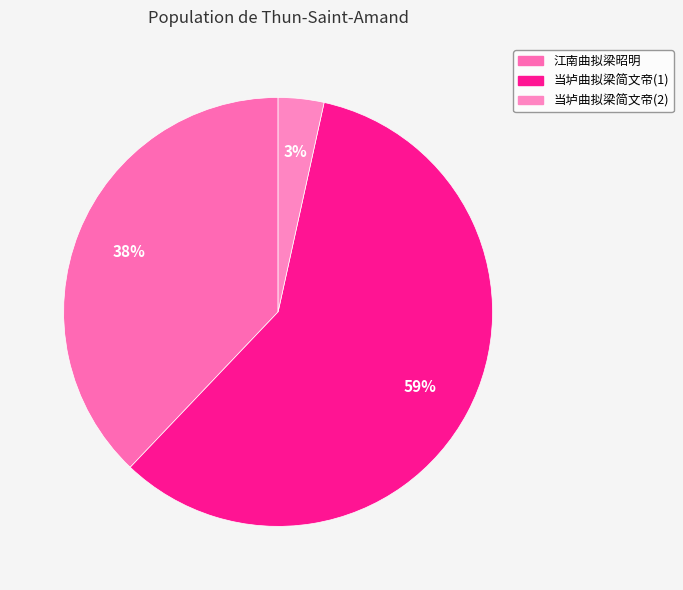

How many segments does this pie chart have?

3